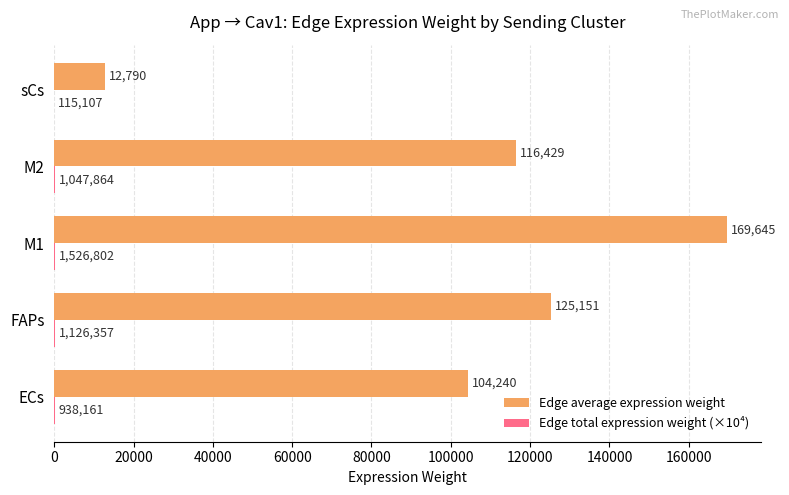

Which series has the widest spread of values?

Edge average expression weight